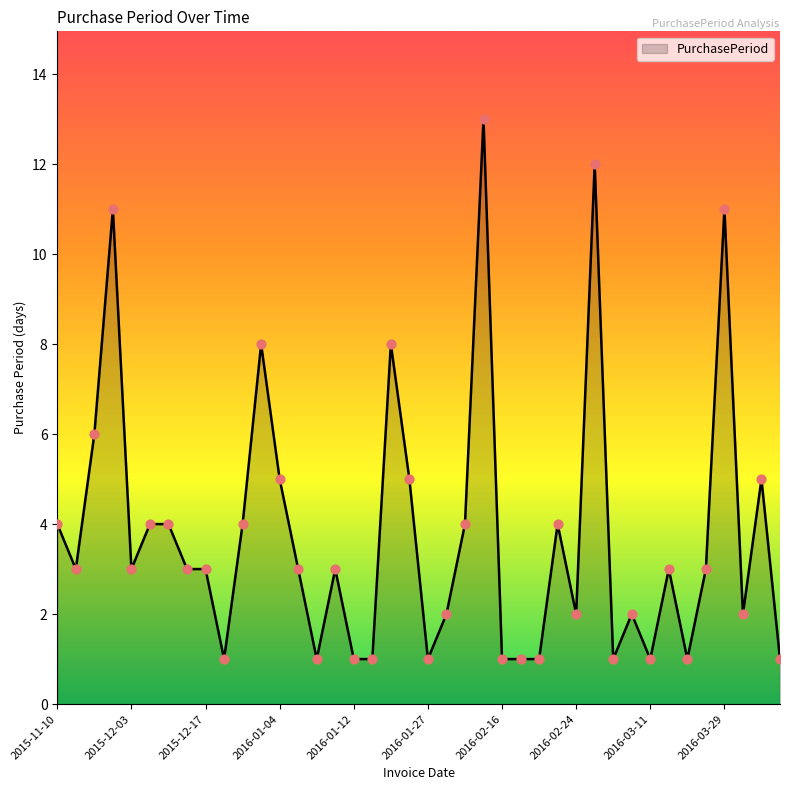

What is the maximum value shown in the chart?

13